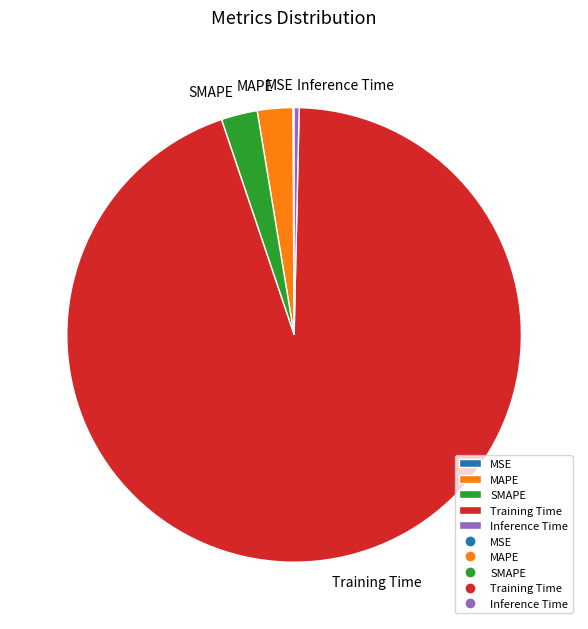

Which slice is the largest?

Training Time